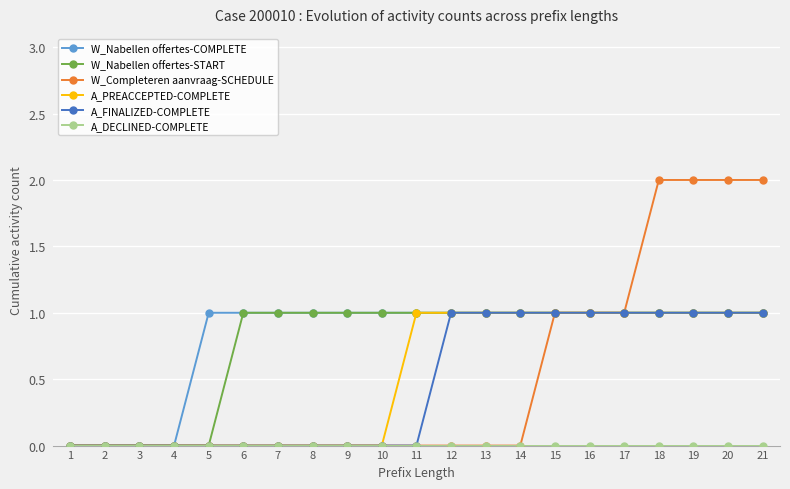

Which series has the largest range (max minus min)?

W_Completeren aanvraag-SCHEDULE